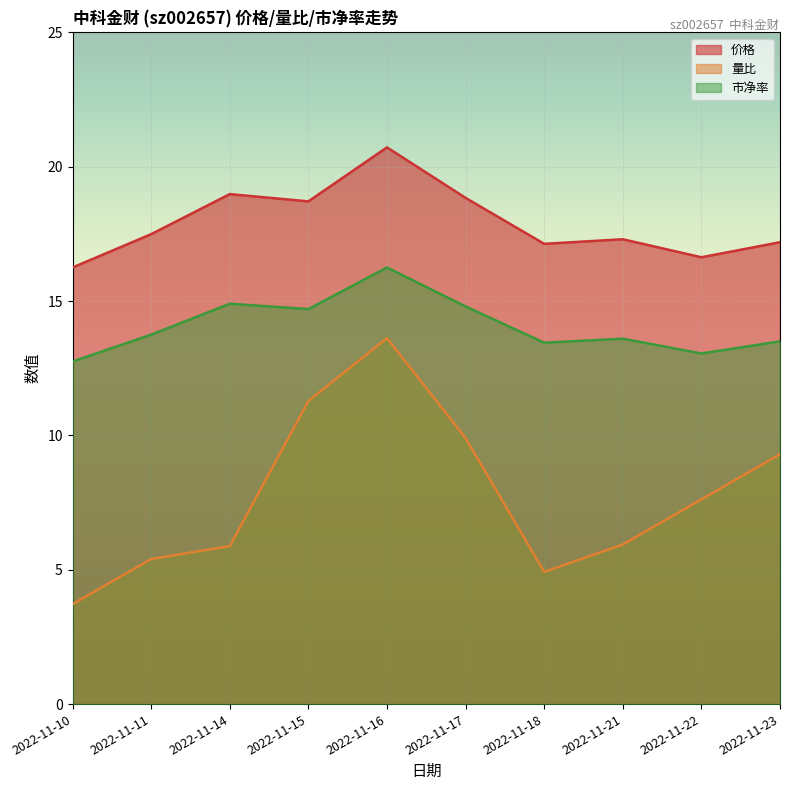

What is the difference between the highest and lowest values at 2022-11-14?

13.1